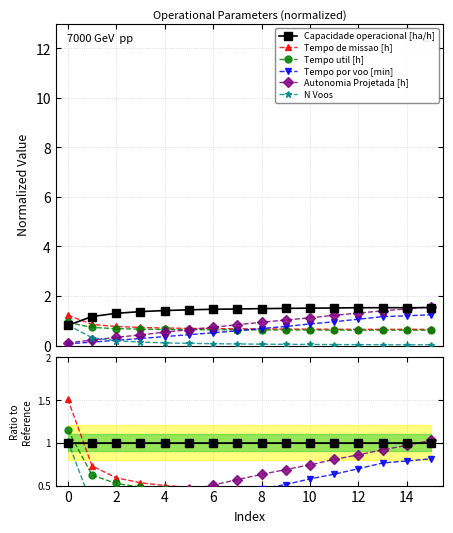

After their last crossing, which series has the higher values: Tempo util [h] or Tempo por voo [min]?

Tempo por voo [min]